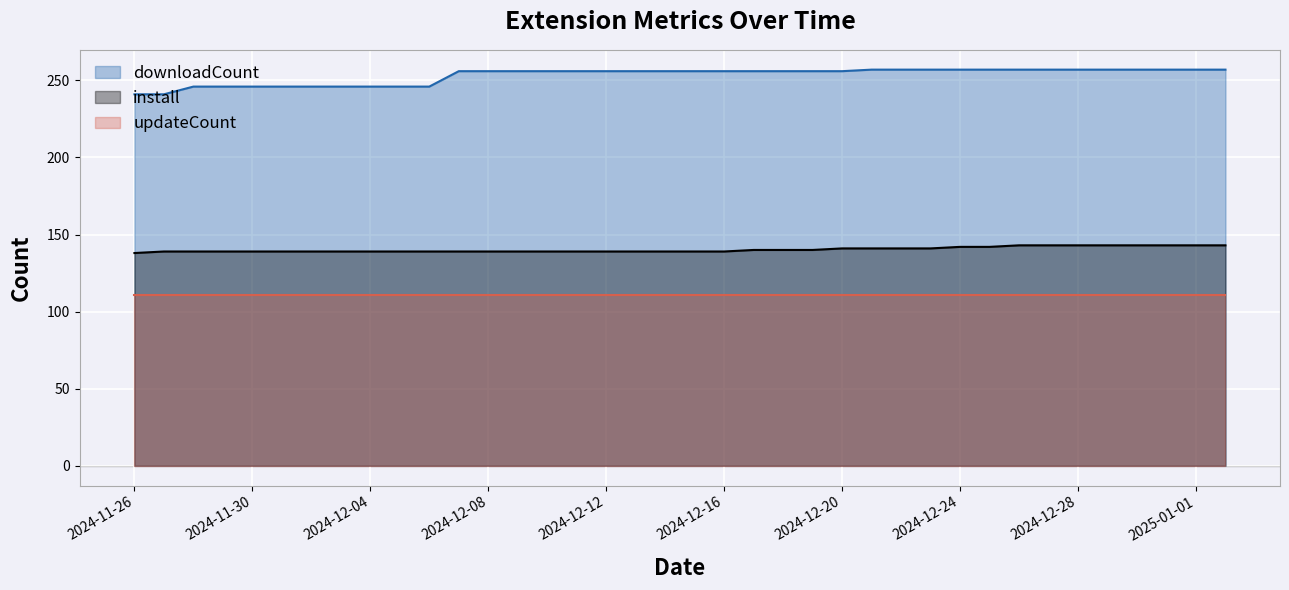

Which category has the highest value in the downloadCount series?

2024-12-21